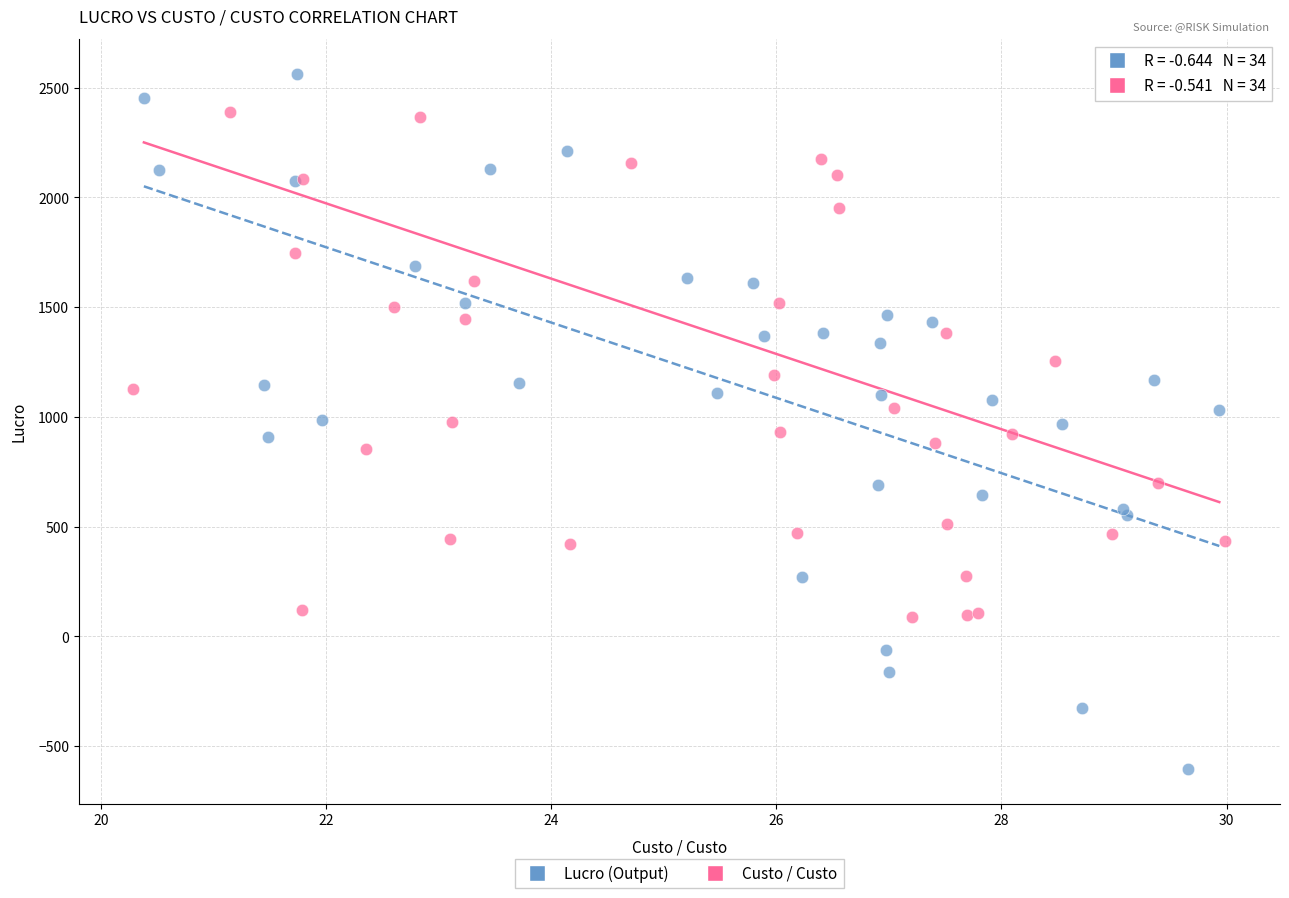

Which series contains the highest Y value?

Lucro (Output)